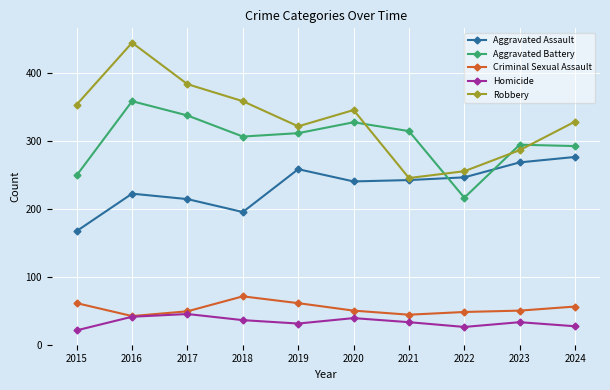

At which category does Criminal Sexual Assault reach its first local peak?

2018